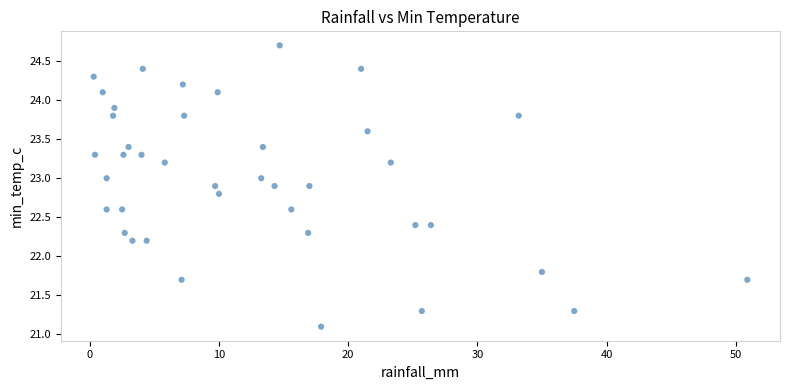

What is the range of X values (max minus min)?

50.6